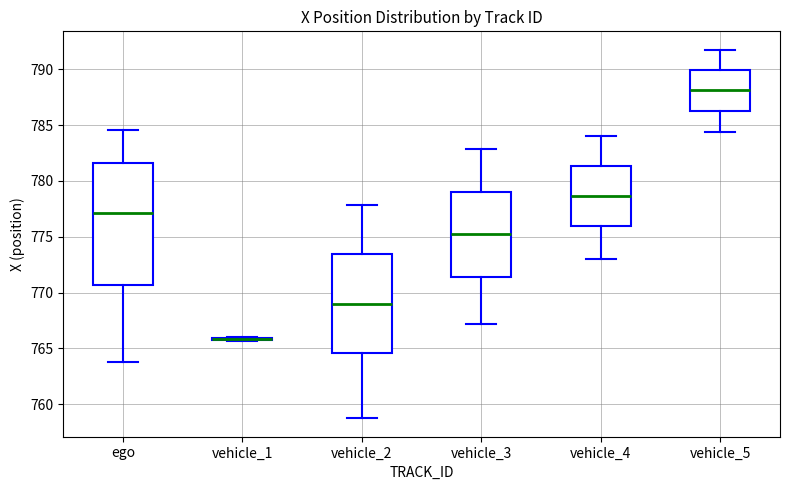

Reading left to right, transcribe this box plot: for each box, give where its median line is, the range the box spans, and where its two whiskers end, as read against the y-axis. The values are not printed on the chart, so give them approximately, as read against the axis.

ego: median 777.0, box 770.5 to 781.5, whiskers 764.0 to 784.5
vehicle_1: box collapsed to a line at 766.0, whiskers 765.5 to 766.0
vehicle_2: median 769.0, box 764.5 to 773.5, whiskers 758.5 to 778.0
vehicle_3: median 775.0, box 771.5 to 779.0, whiskers 767.0 to 783.0
vehicle_4: median 778.5, box 776.0 to 781.5, whiskers 773.0 to 784.0
vehicle_5: median 788.0, box 786.5 to 790.0, whiskers 784.5 to 791.5